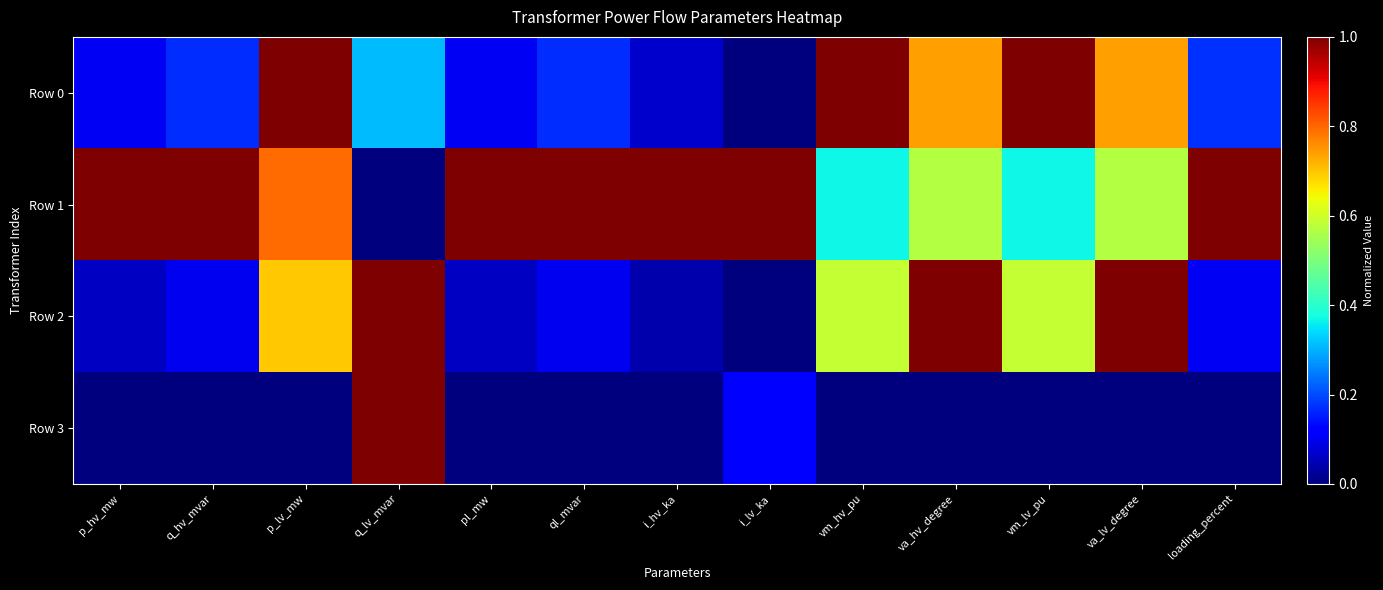

What is the spread (max minus min) of values at p_hv_mw?

1.0